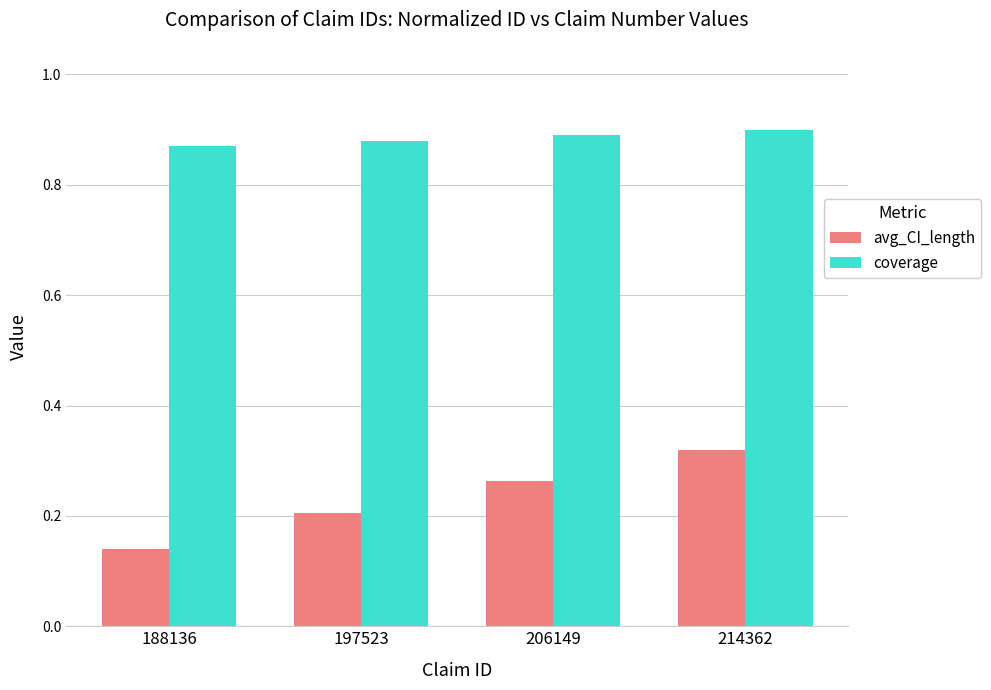

Which series changed the most between 197523 and 214362?

avg_CI_length